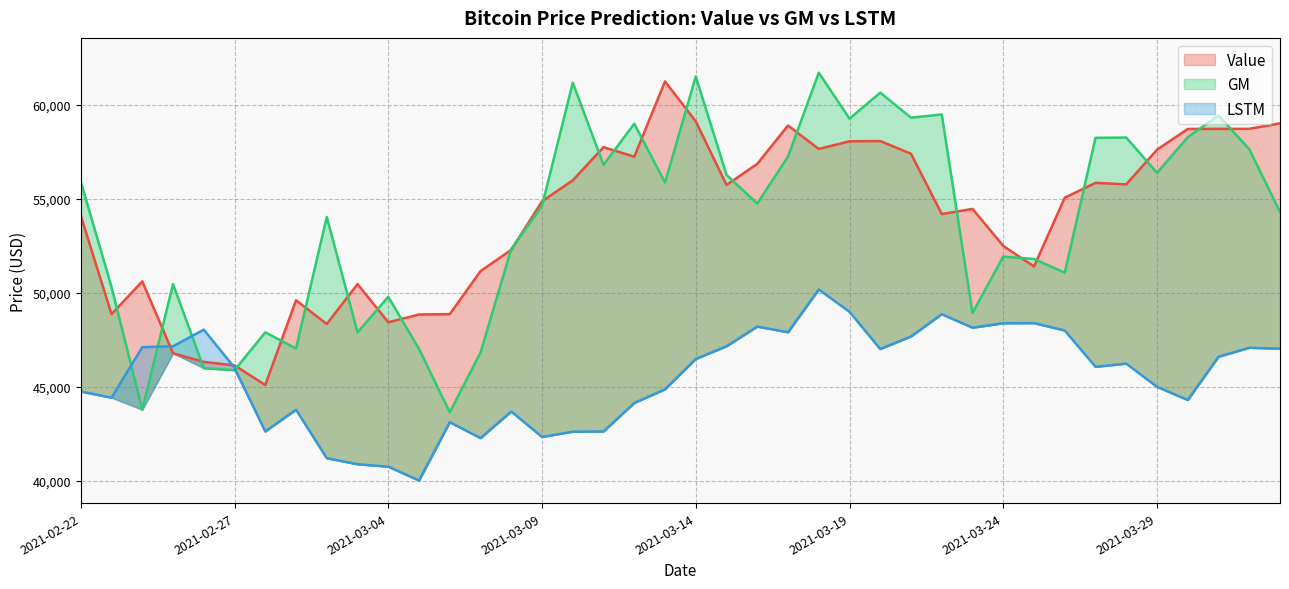

What is the label of the 37th point from the right?

2021-02-25